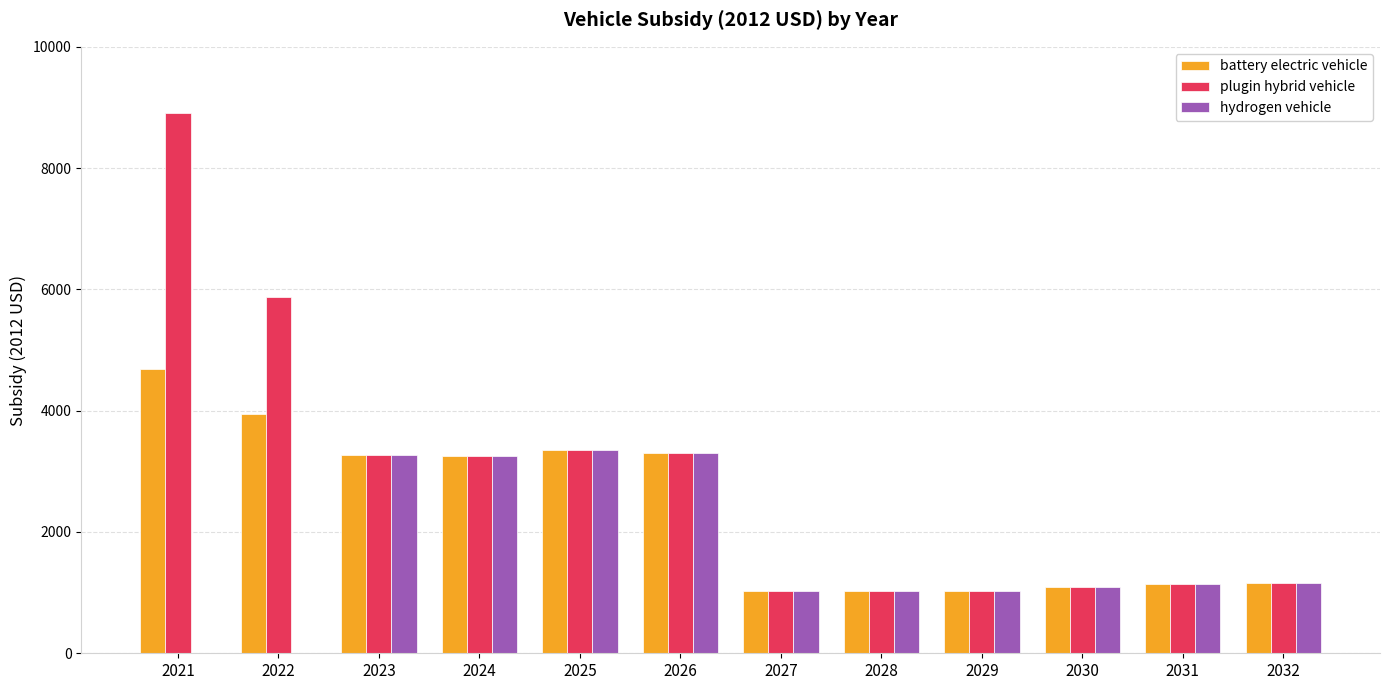

The value of plugin hybrid vehicle at 2023 is 3270.0. True or false?

True